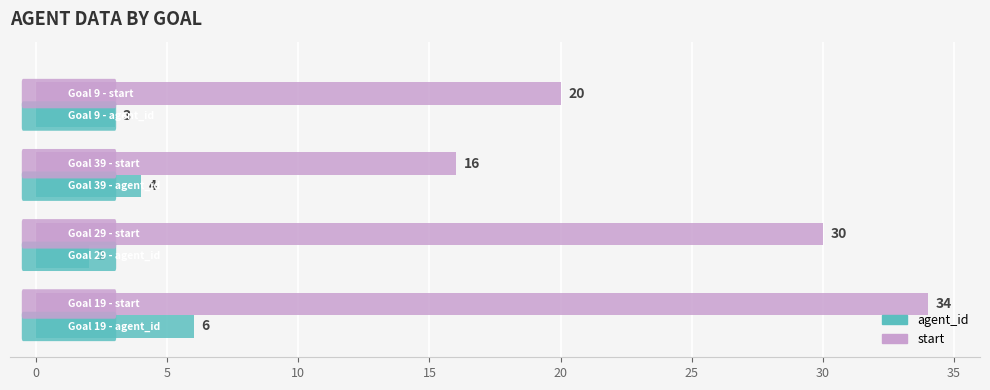

How many start values are between 20 and 34?

3